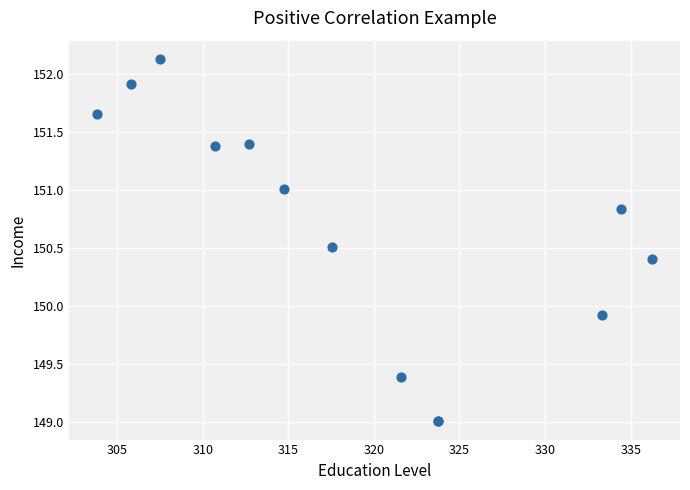

What Y value in the scatter plot is closest to 150?

149.9